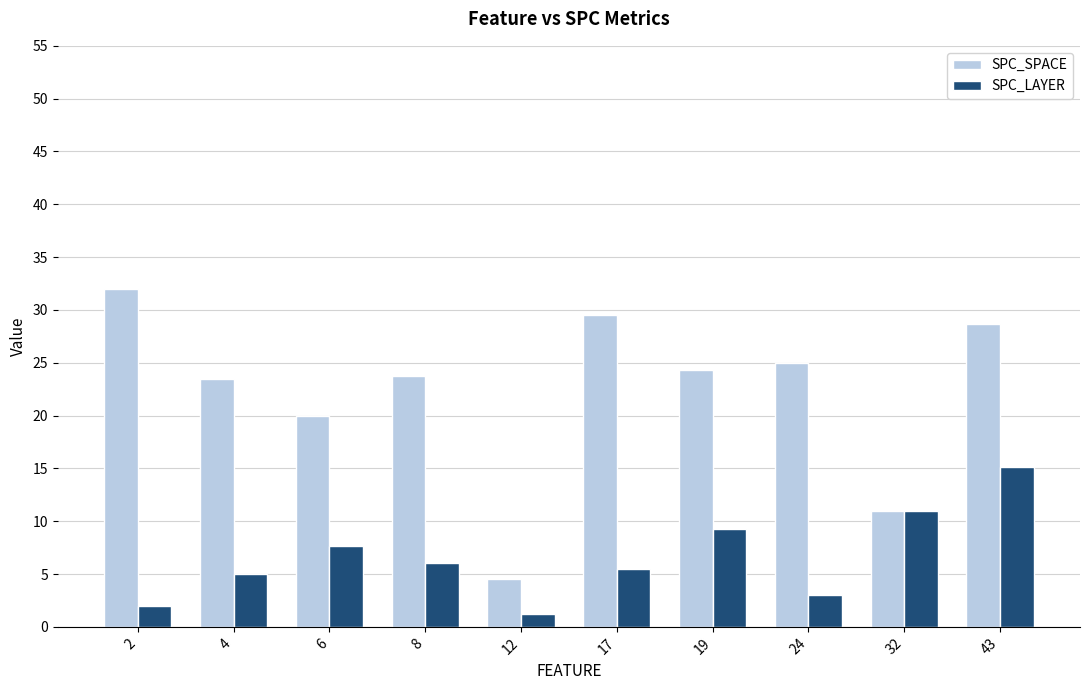

What is the value of the SPC_LAYER bar at the 7th from the left?

9.3